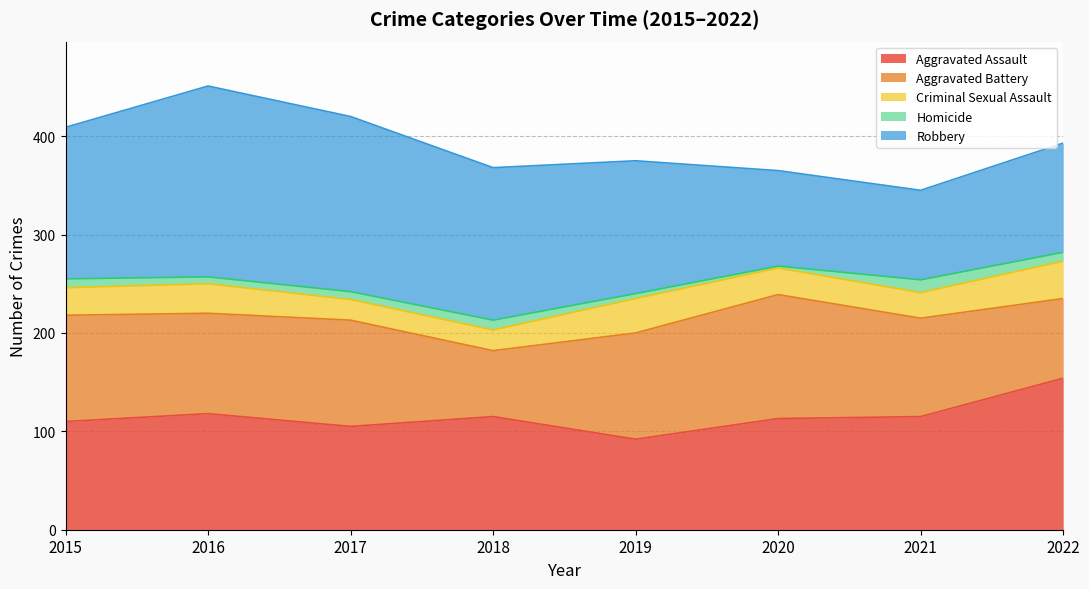

What is the lowest value of the Aggravated Assault series?

92